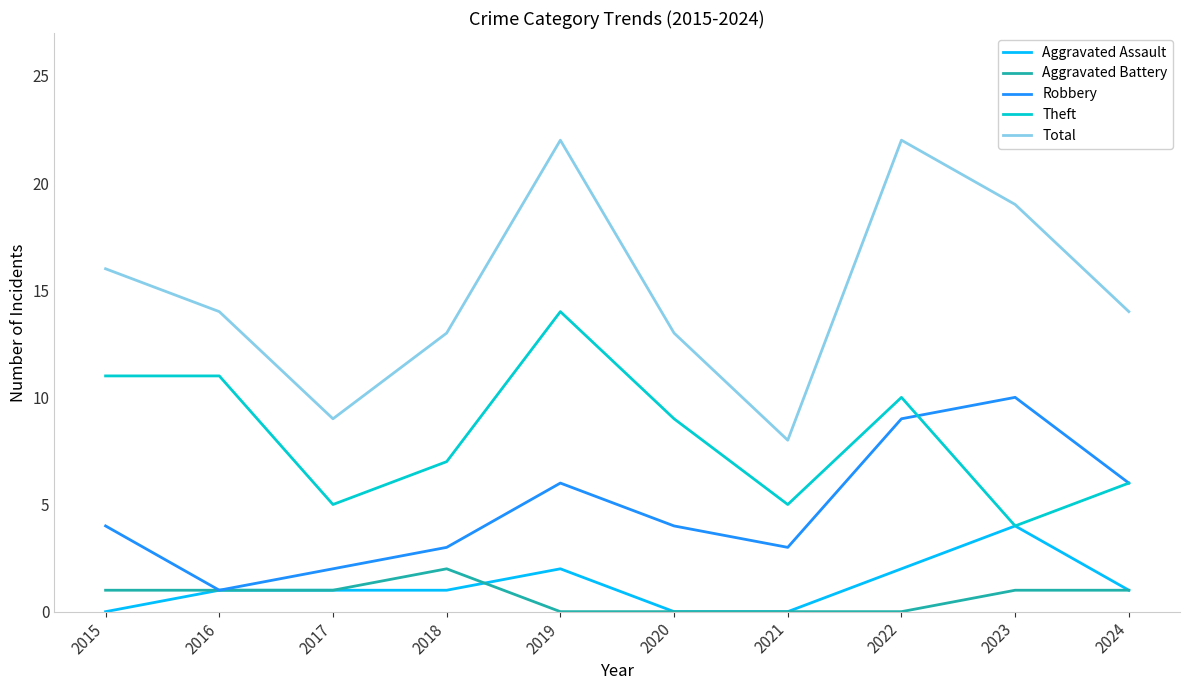

True or false: Aggravated Battery and Theft intersect in this chart.

False